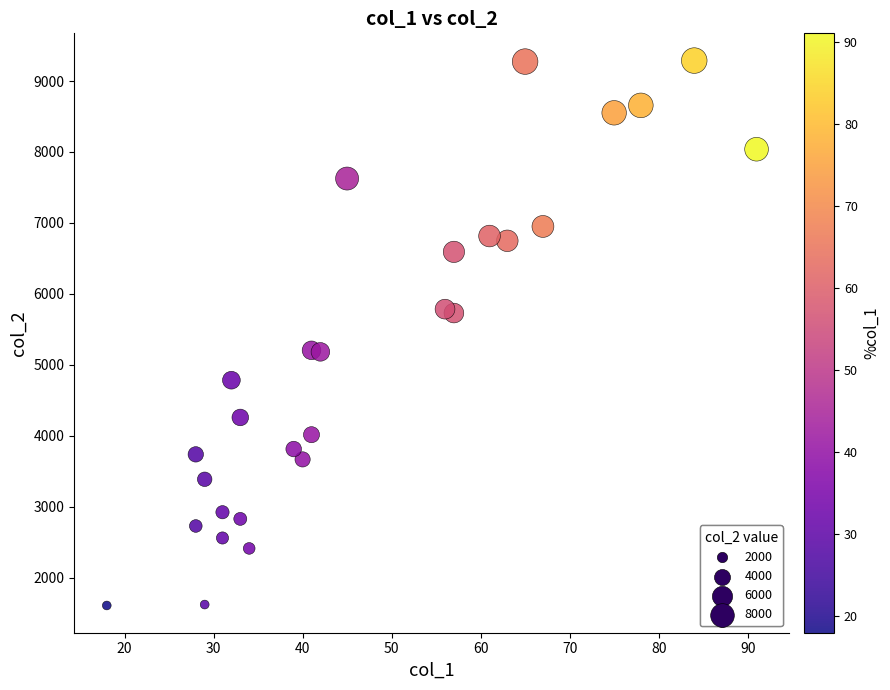

What is the range of Y values (max minus min)?

7677